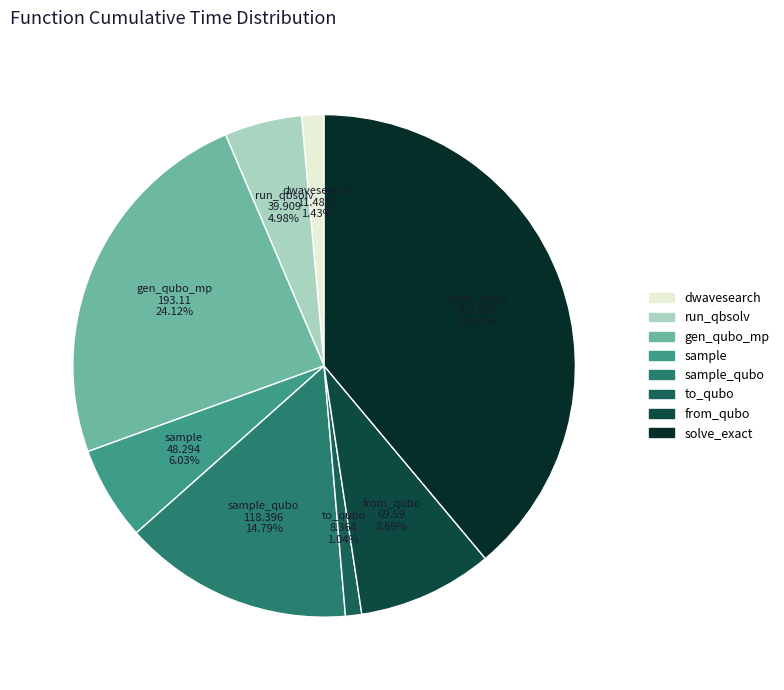

True or false: from_qubo accounts for 9% of the total.

True